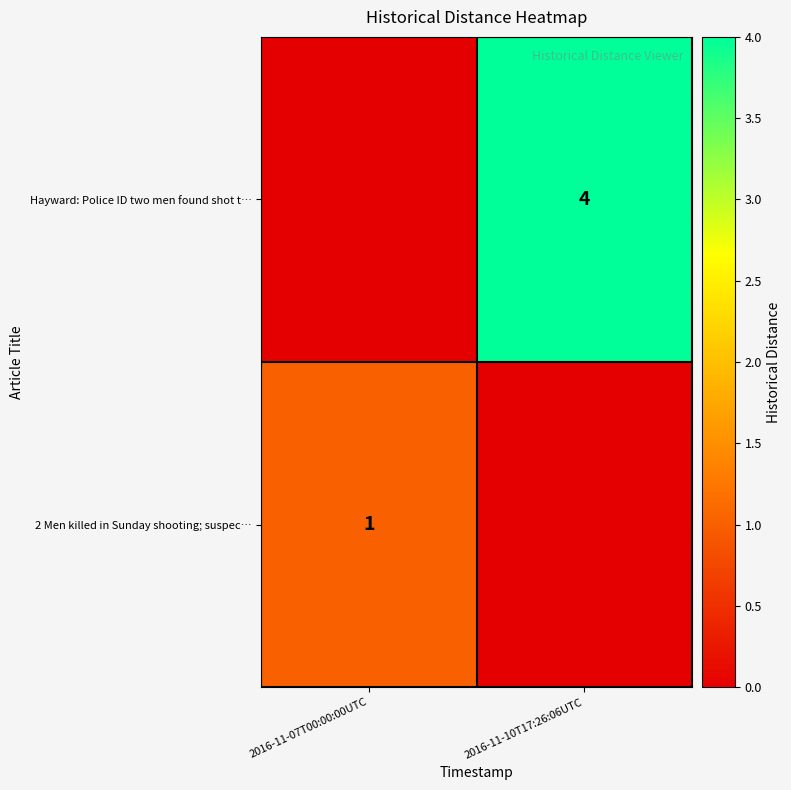

True or false: Hayward: Police ID two men found shot t… has a value of 5 at 2016-11-10T17:26:06UTC.

False